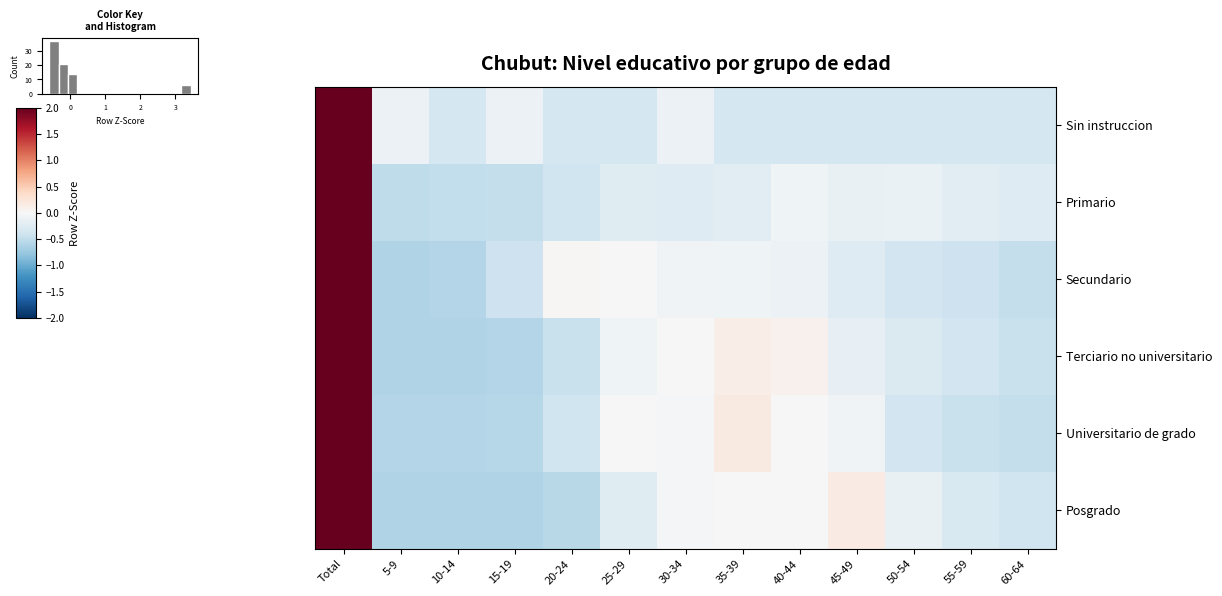

Reading left to right, list all the values displayed in this chart.

Sin instruccion: Total=3.4	5-9=-0.1	10-14=-0.3	15-19=-0.1	20-24=-0.3	25-29=-0.3	30-34=-0.1	35-39=-0.3	40-44=-0.3	45-49=-0.3	50-54=-0.3	55-59=-0.3	60-64=-0.3
Primario: Total=3.4	5-9=-0.5	10-14=-0.5	15-19=-0.5	20-24=-0.4	25-29=-0.2	30-34=-0.3	35-39=-0.2	40-44=-0.1	45-49=-0.1	50-54=-0.1	55-59=-0.2	60-64=-0.3
Secundario: Total=3.4	5-9=-0.6	10-14=-0.6	15-19=-0.4	20-24=0.0	25-29=-0.0	30-34=-0.1	35-39=-0.1	40-44=-0.1	45-49=-0.3	50-54=-0.4	55-59=-0.4	60-64=-0.5
Terciario no universitario: Total=3.4	5-9=-0.6	10-14=-0.6	15-19=-0.6	20-24=-0.4	25-29=-0.1	30-34=-0.0	35-39=0.1	40-44=0.1	45-49=-0.2	50-54=-0.3	55-59=-0.4	60-64=-0.4
Universitario de grado: Total=3.3	5-9=-0.6	10-14=-0.6	15-19=-0.6	20-24=-0.4	25-29=0.0	30-34=-0.0	35-39=0.2	40-44=-0.0	45-49=-0.1	50-54=-0.4	55-59=-0.4	60-64=-0.5
Posgrado: Total=3.3	5-9=-0.6	10-14=-0.6	15-19=-0.6	20-24=-0.6	25-29=-0.2	30-34=-0.0	35-39=0.0	40-44=0.0	45-49=0.2	50-54=-0.1	55-59=-0.3	60-64=-0.4